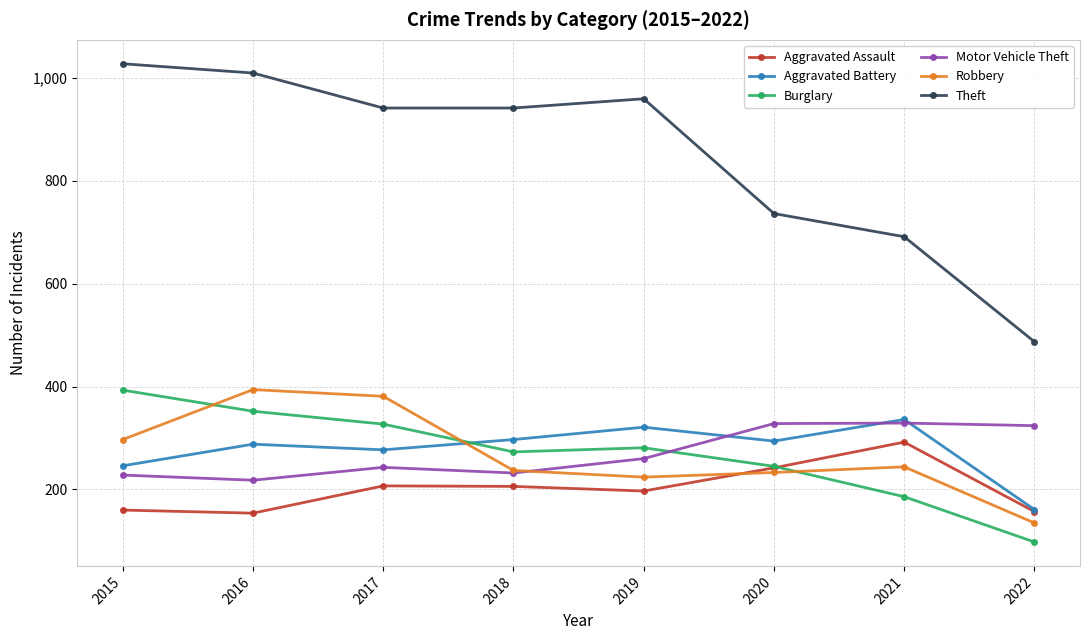

True or false: Motor Vehicle Theft and Burglary cross at least once.

True